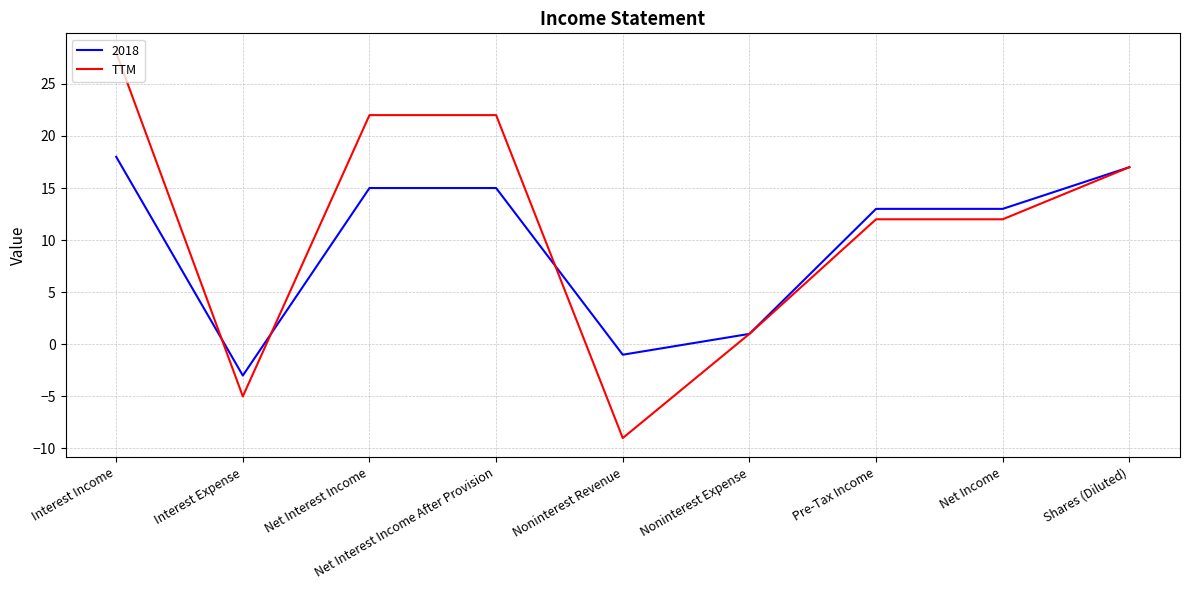

What position from the right is Noninterest Expense?

4